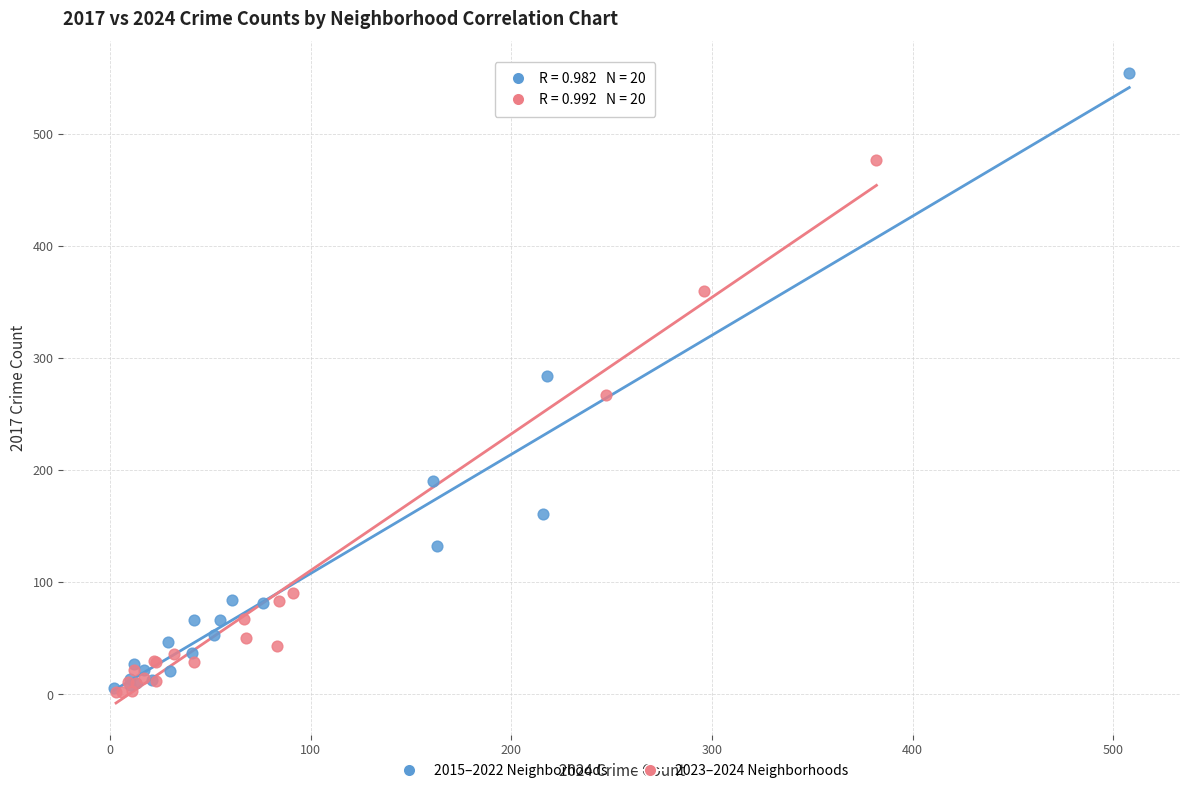

Which series has the largest Y range (max minus min)?

2015–2022 Neighborhoods